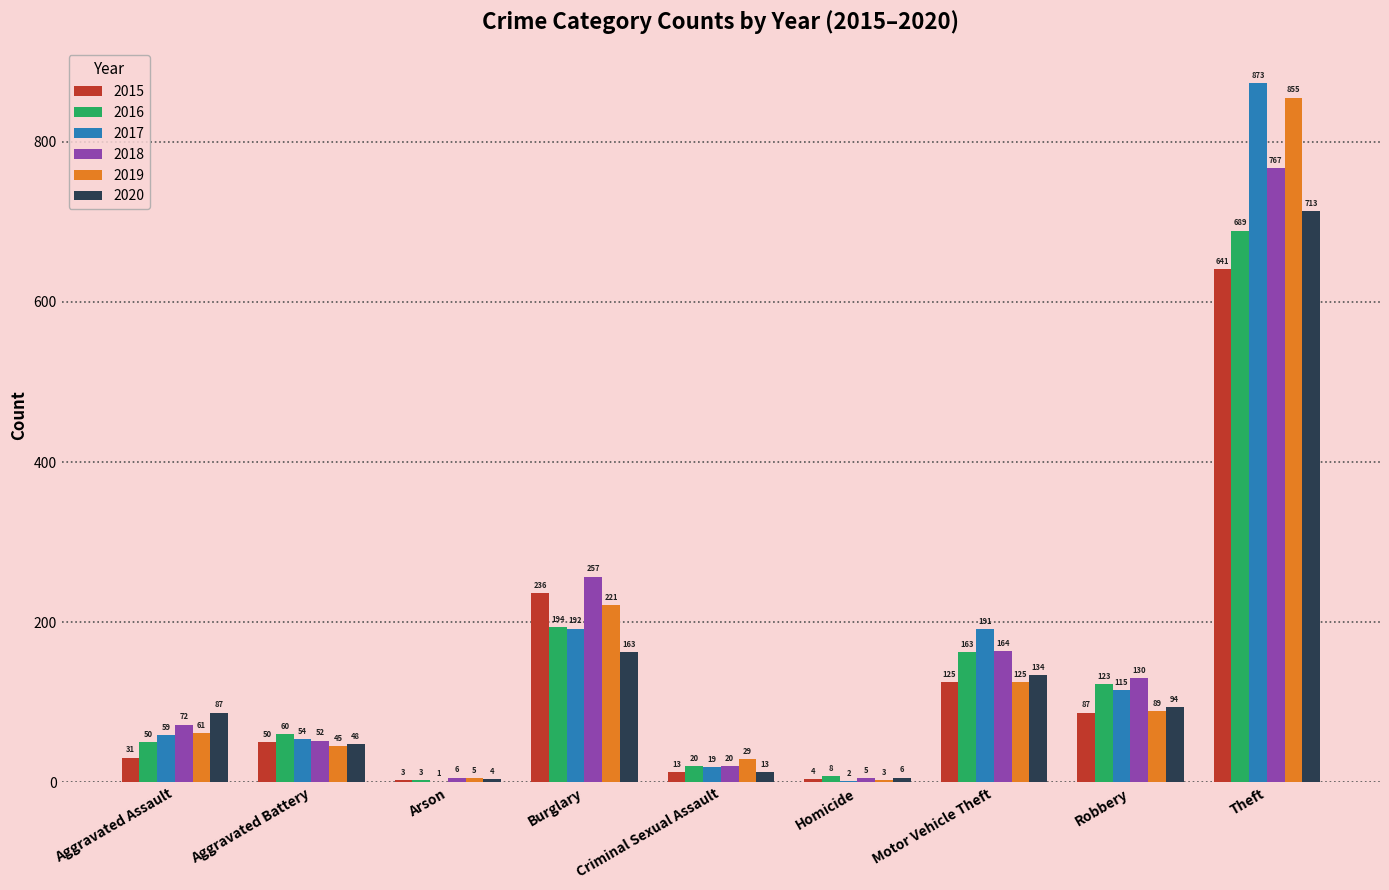

At which label is 2020 closest to 358?

Burglary